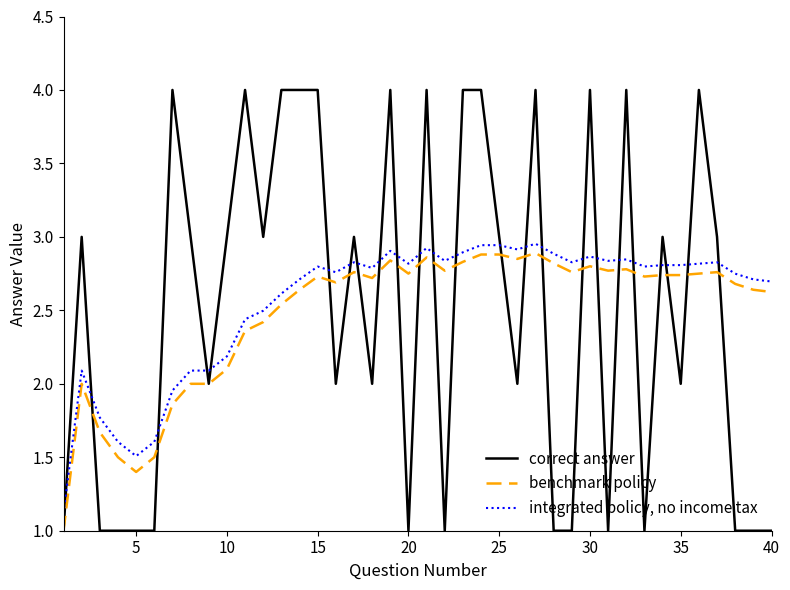

What are all the series names shown in the legend?

correct answer, benchmark policy, integrated policy, no income tax